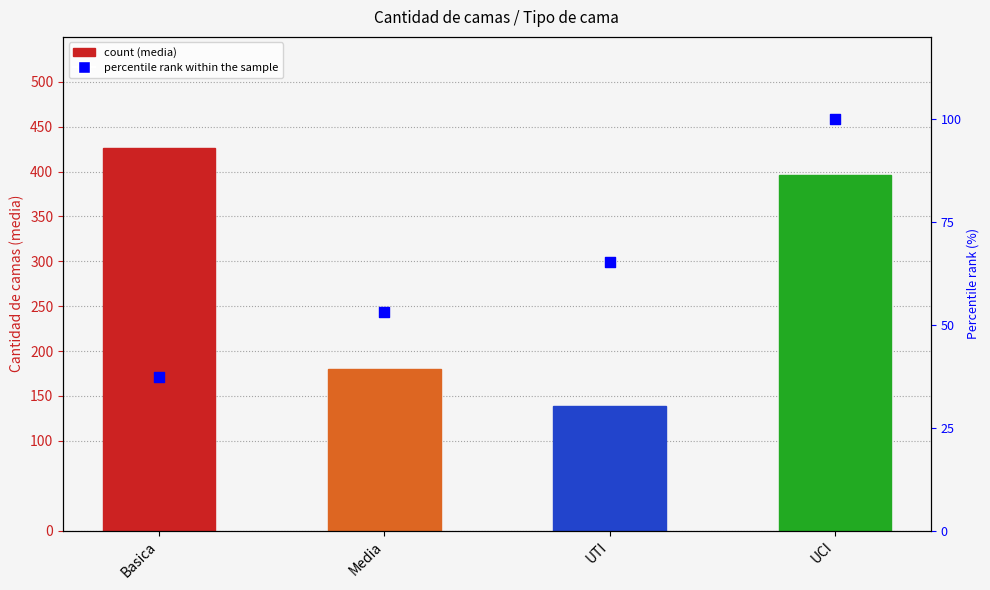

Is the value of Cantidad de camas (media) at UCI greater than the value of percentile rank within sample at Basica?

Yes